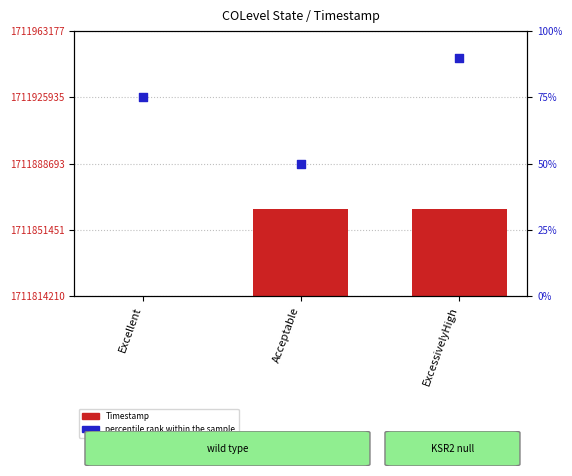

Which series has the largest total across all categories?

Timestamp